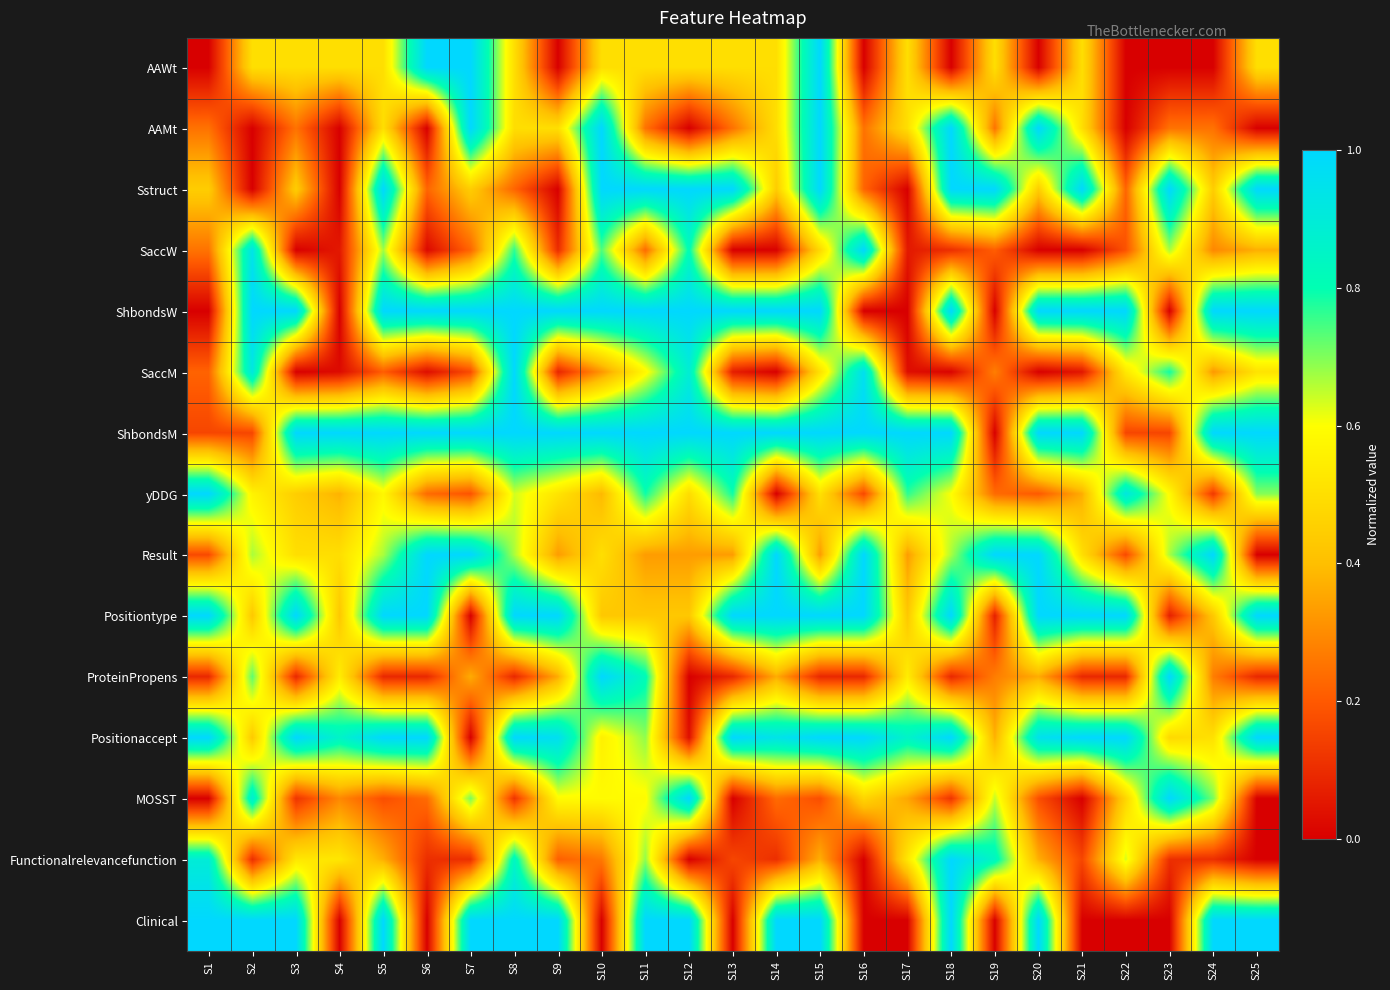

Reading right to left, extract all data points from this chart.

AAWt: S25=0.5	S24=0.0	S23=0.0	S22=0.0	S21=0.5	S20=0.0	S19=0.5	S18=0.0	S17=0.5	S16=0.0	S15=1.0	S14=0.5	S13=0.5	S12=0.5	S11=0.5	S10=0.5	S9=0.0	S8=0.5	S7=1.0	S6=1.0	S5=0.5	S4=0.5	S3=0.5	S2=0.5	S1=0.0
AAMt: S25=0.0	S24=0.2	S23=0.2	S22=0.0	S21=0.5	S20=1.0	S19=0.2	S18=1.0	S17=0.5	S16=0.2	S15=1.0	S14=0.5	S13=0.2	S12=0.0	S11=0.2	S10=1.0	S9=0.5	S8=0.5	S7=1.0	S6=0.0	S5=0.5	S4=0.0	S3=0.2	S2=0.0	S1=0.2
Sstruct: S25=1.0	S24=0.4	S23=1.0	S22=0.2	S21=1.0	S20=0.4	S19=1.0	S18=1.0	S17=0.0	S16=0.2	S15=1.0	S14=0.4	S13=1.0	S12=1.0	S11=1.0	S10=1.0	S9=0.0	S8=0.2	S7=0.4	S6=0.2	S5=1.0	S4=0.0	S3=0.4	S2=0.0	S1=0.4
SaccW: S25=0.4	S24=0.3	S23=0.7	S22=0.2	S21=0.0	S20=0.0	S19=0.2	S18=0.1	S17=0.1	S16=1.0	S15=0.5	S14=0.0	S13=0.0	S12=0.8	S11=0.2	S10=0.7	S9=0.1	S8=0.8	S7=0.2	S6=0.0	S5=0.7	S4=0.1	S3=0.0	S2=0.9	S1=0.3
ShbondsW: S25=1.0	S24=1.0	S23=0.0	S22=1.0	S21=1.0	S20=1.0	S19=0.0	S18=1.0	S17=0.0	S16=0.0	S15=1.0	S14=1.0	S13=1.0	S12=1.0	S11=1.0	S10=1.0	S9=1.0	S8=1.0	S7=1.0	S6=1.0	S5=1.0	S4=0.0	S3=1.0	S2=1.0	S1=0.0
SaccM: S25=0.5	S24=0.3	S23=0.8	S22=0.5	S21=0.0	S20=0.0	S19=0.3	S18=0.0	S17=0.0	S16=1.0	S15=0.5	S14=0.0	S13=0.1	S12=0.9	S11=0.6	S10=0.3	S9=0.1	S8=1.0	S7=0.2	S6=0.0	S5=0.2	S4=0.0	S3=0.0	S2=0.9	S1=0.2
ShbondsM: S25=1.0	S24=1.0	S23=0.2	S22=0.2	S21=1.0	S20=1.0	S19=0.0	S18=1.0	S17=1.0	S16=1.0	S15=1.0	S14=1.0	S13=1.0	S12=1.0	S11=1.0	S10=1.0	S9=1.0	S8=1.0	S7=1.0	S6=1.0	S5=1.0	S4=1.0	S3=1.0	S2=0.2	S1=0.2
yDDG: S25=0.7	S24=0.1	S23=0.6	S22=0.9	S21=0.4	S20=0.2	S19=0.2	S18=0.6	S17=0.8	S16=0.2	S15=0.5	S14=0.0	S13=0.8	S12=0.5	S11=0.8	S10=0.4	S9=0.5	S8=0.6	S7=0.2	S6=0.2	S5=0.6	S4=0.4	S3=0.4	S2=0.6	S1=1.0
Result: S25=0.0	S24=1.0	S23=0.7	S22=0.2	S21=0.5	S20=1.0	S19=1.0	S18=0.7	S17=0.3	S16=1.0	S15=0.3	S14=1.0	S13=0.3	S12=0.3	S11=0.3	S10=0.5	S9=0.3	S8=0.7	S7=1.0	S6=1.0	S5=0.7	S4=0.5	S3=0.5	S2=0.7	S1=0.2
Positiontype: S25=1.0	S24=0.4	S23=0.1	S22=1.0	S21=1.0	S20=1.0	S19=0.1	S18=1.0	S17=0.4	S16=1.0	S15=1.0	S14=1.0	S13=1.0	S12=0.4	S11=0.4	S10=0.4	S9=1.0	S8=1.0	S7=0.0	S6=1.0	S5=1.0	S4=0.4	S3=1.0	S2=0.4	S1=1.0
ProteinPropens: S25=0.1	S24=0.3	S23=1.0	S22=0.1	S21=0.1	S20=0.4	S19=0.3	S18=0.1	S17=0.5	S16=0.1	S15=0.1	S14=0.4	S13=0.1	S12=0.0	S11=0.8	S10=1.0	S9=0.4	S8=0.1	S7=0.4	S6=0.1	S5=0.1	S4=0.5	S3=0.1	S2=0.7	S1=0.1
Positionaccept: S25=1.0	S24=0.5	S23=0.5	S22=1.0	S21=1.0	S20=1.0	S19=0.4	S18=1.0	S17=0.9	S16=1.0	S15=1.0	S14=0.9	S13=1.0	S12=0.0	S11=0.7	S10=0.6	S9=1.0	S8=1.0	S7=0.0	S6=1.0	S5=1.0	S4=0.9	S3=1.0	S2=0.4	S1=1.0
MOSST: S25=0.0	S24=0.7	S23=1.0	S22=0.5	S21=0.0	S20=0.2	S19=0.6	S18=0.1	S17=0.4	S16=0.5	S15=0.2	S14=0.2	S13=0.0	S12=1.0	S11=0.6	S10=0.6	S9=0.6	S8=0.1	S7=0.7	S6=0.2	S5=0.2	S4=0.3	S3=0.1	S2=0.9	S1=0.0
Functionalrelevancefunction: S25=0.0	S24=0.1	S23=0.1	S22=0.6	S21=0.2	S20=0.4	S19=0.8	S18=1.0	S17=0.5	S16=0.0	S15=0.4	S14=0.1	S13=0.2	S12=0.0	S11=0.7	S10=0.3	S9=0.2	S8=0.8	S7=0.1	S6=0.1	S5=0.4	S4=0.5	S3=0.5	S2=0.1	S1=0.9
Clinical: S25=1.0	S24=1.0	S23=0.0	S22=0.0	S21=0.0	S20=1.0	S19=0.0	S18=1.0	S17=0.0	S16=0.0	S15=1.0	S14=1.0	S13=0.0	S12=1.0	S11=1.0	S10=0.0	S9=1.0	S8=1.0	S7=1.0	S6=0.0	S5=1.0	S4=0.0	S3=1.0	S2=1.0	S1=1.0